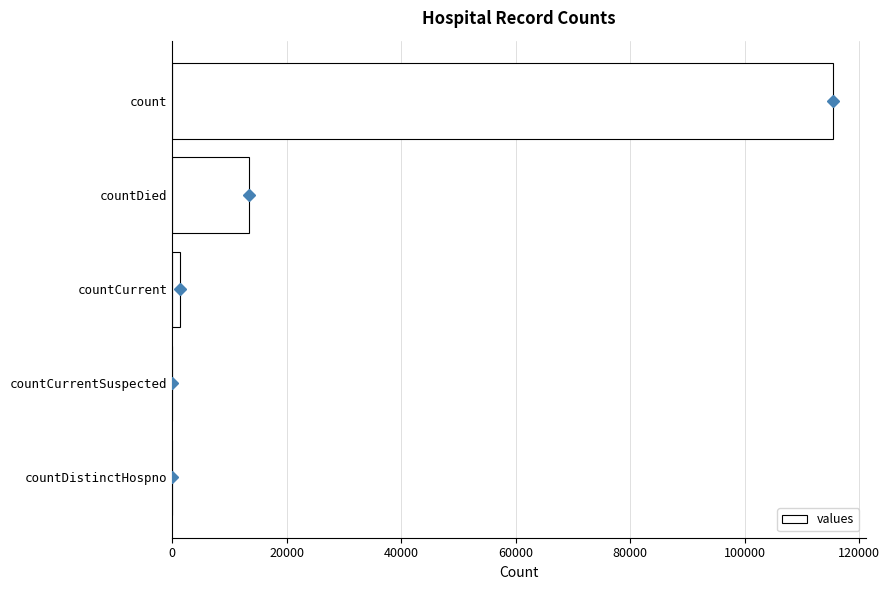

The values series shows 115379 at count. True or false?

True